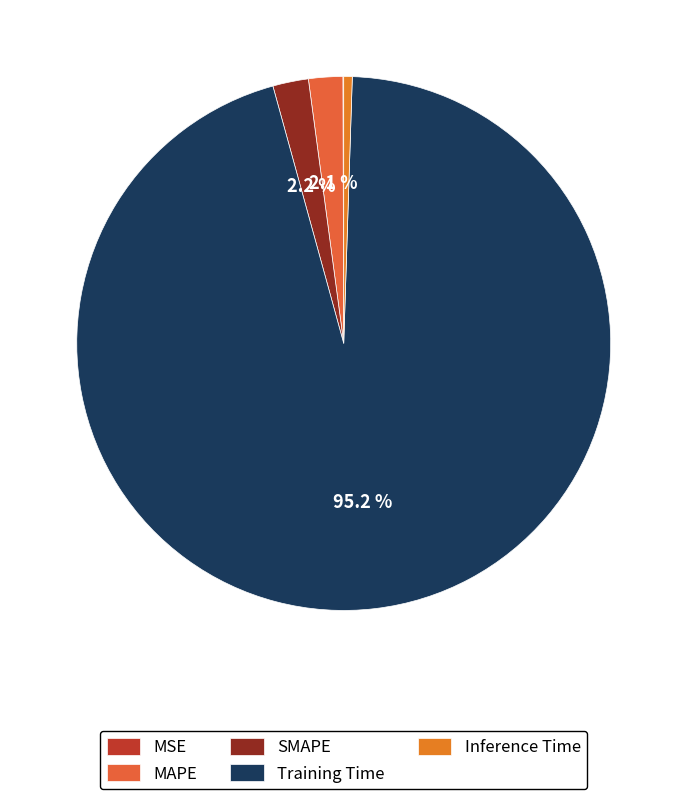

To the nearest percent, what percentage of the pie is MAPE?

2%